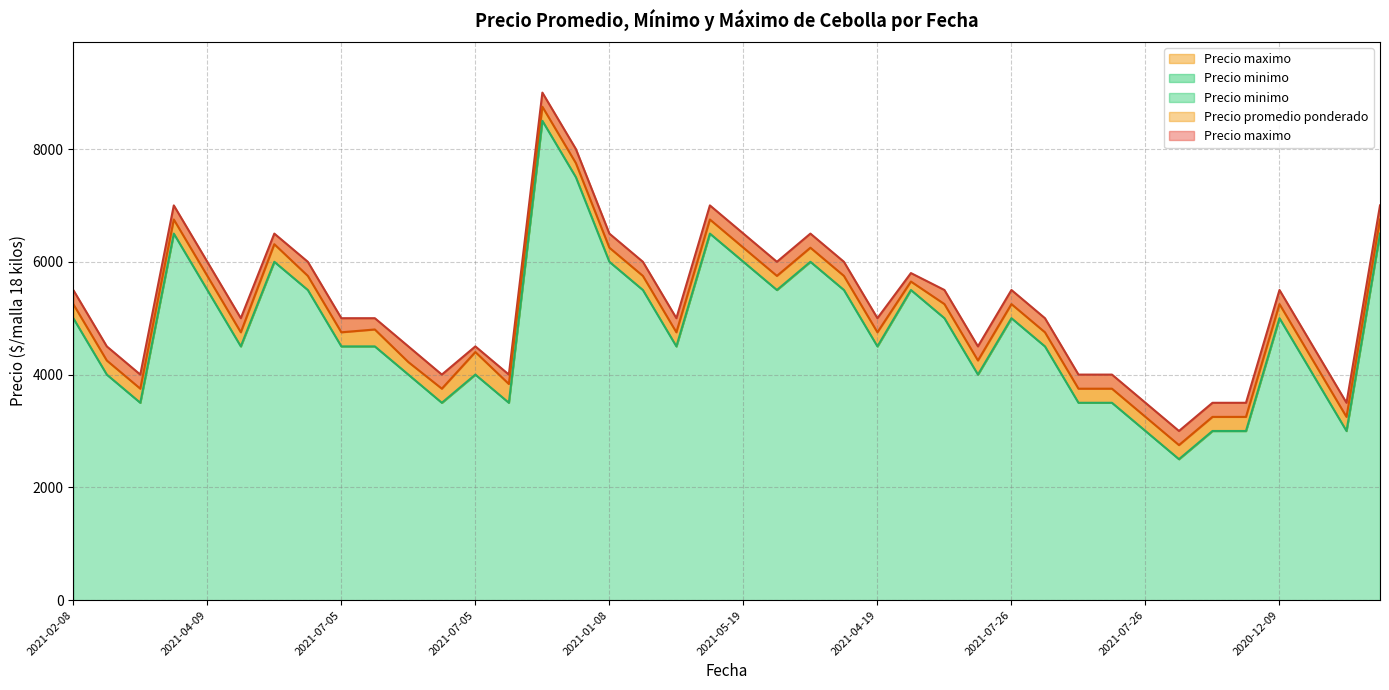

Between 2021-07-05 and 2021-04-19, which is larger?

2021-07-05